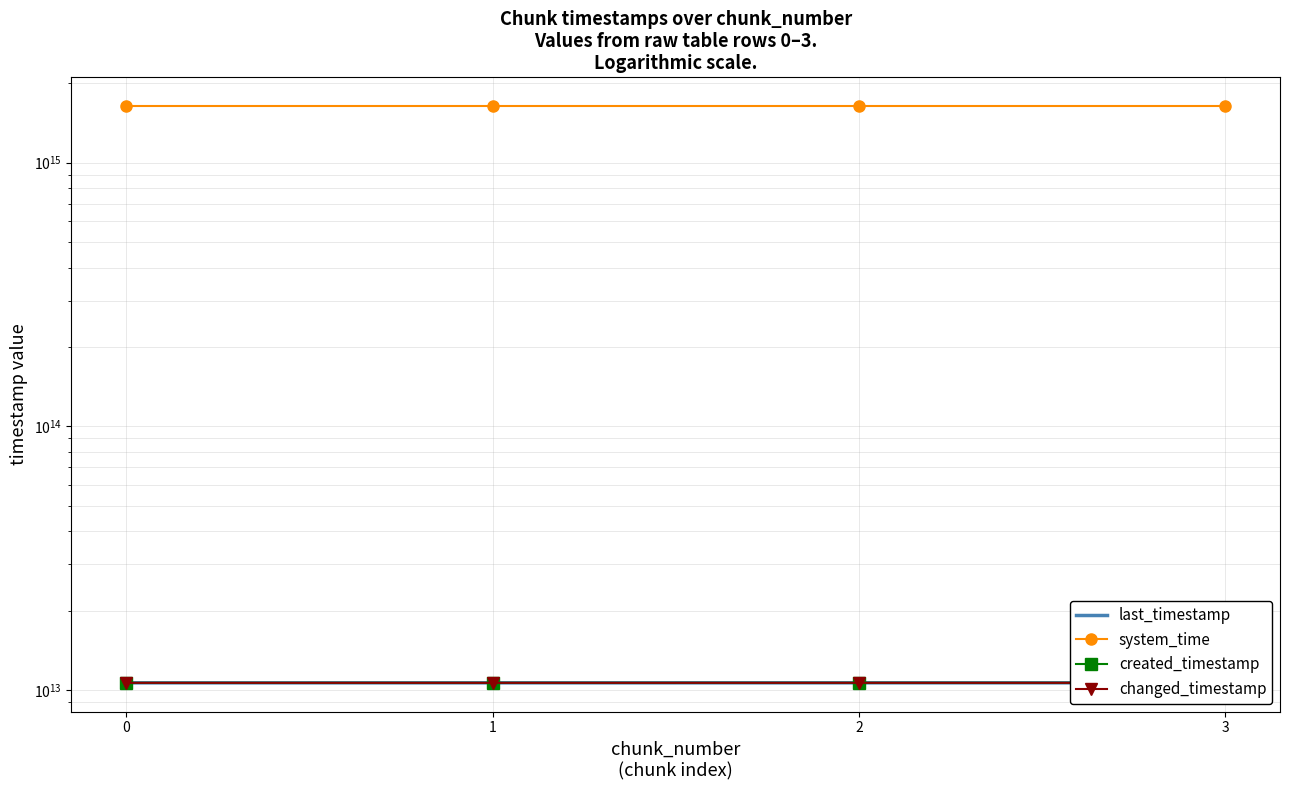

How many changed_timestamp values are between 10638229303456 and 10639319864672?

3